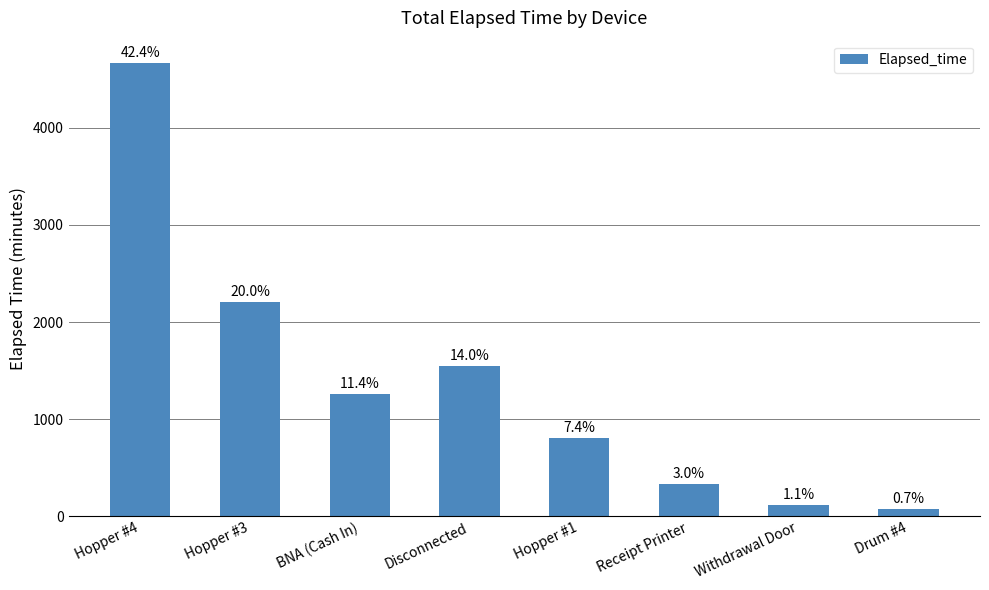

Rank the categories by value from lowest to highest.

Drum #4, Withdrawal Door, Receipt Printer, Hopper #1, BNA (Cash In), Disconnected, Hopper #3, Hopper #4